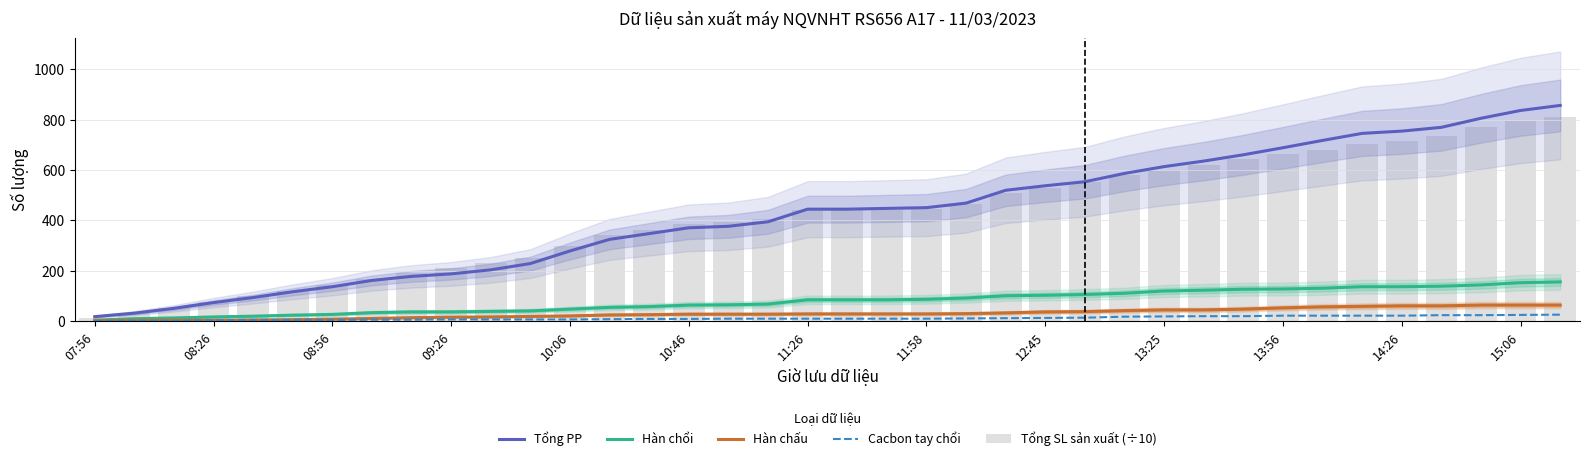

Is the value of Cacbon tay chổi at 37 greater than the value of Tổng SL sản xuất (÷10) at 08:26?

No